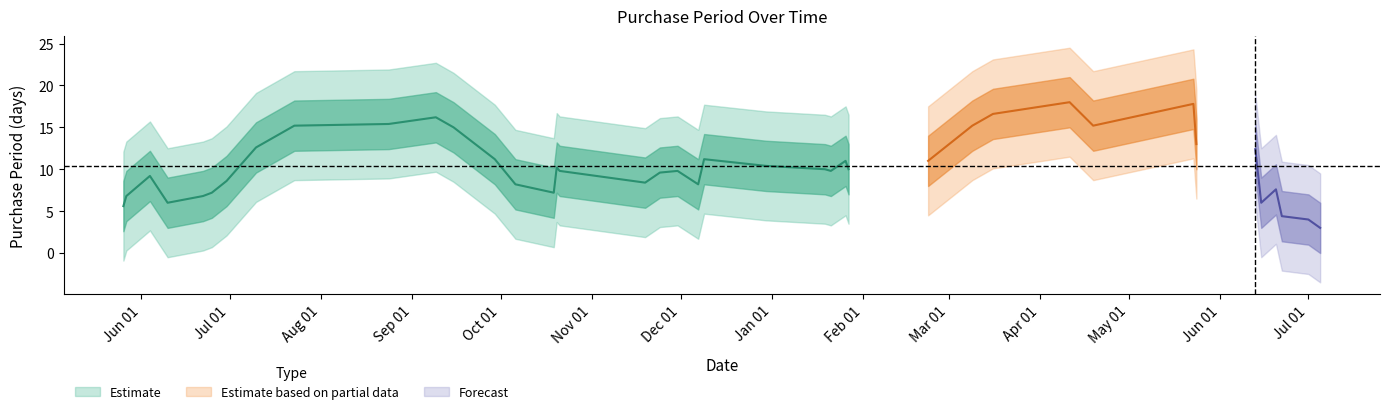

What is the label of the 8th point from the left?

2015-07-10